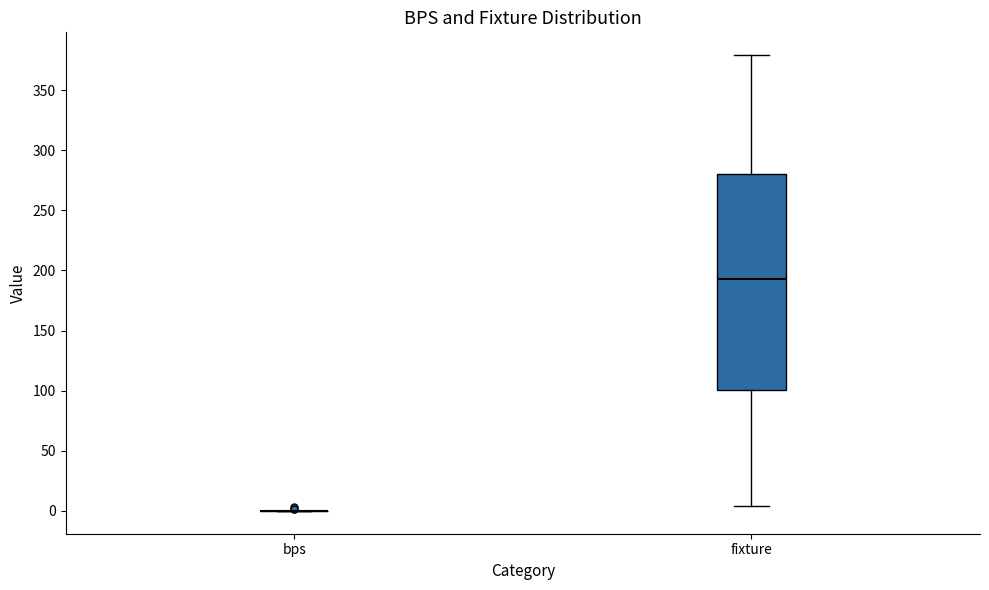

Comparing the boxes themselves (not the whiskers), which one is the tallest?

fixture